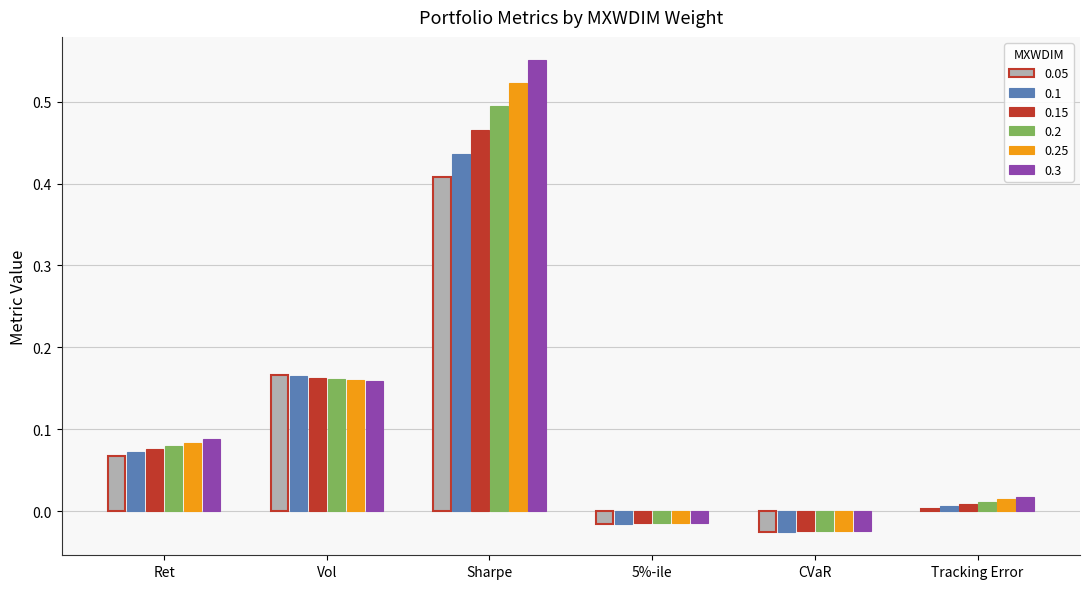

What is the total value across all series at 5%-ile?

-0.1